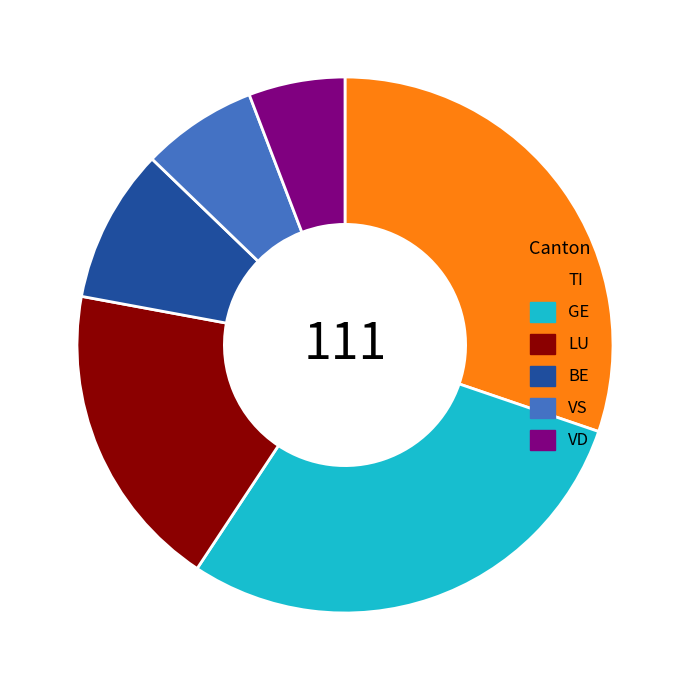

Approximately how many times larger is the value at LU compared to GE?

0.6